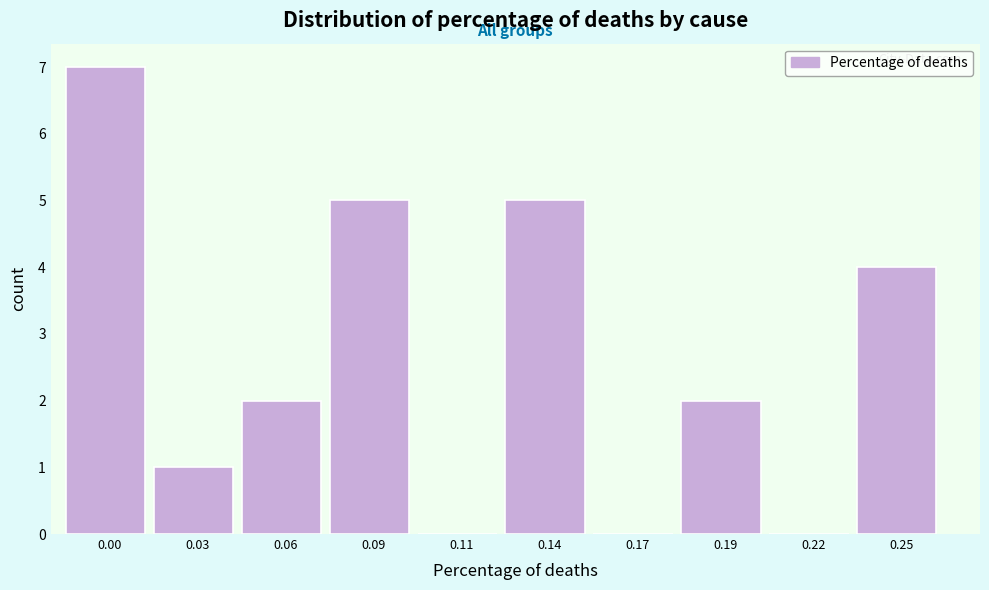

Reading right to left, extract all data points from this chart.

0.25=4	0.22=0	0.19=2	0.17=0	0.14=5	0.11=0	0.09=5	0.06=2	0.03=1	0.00=7